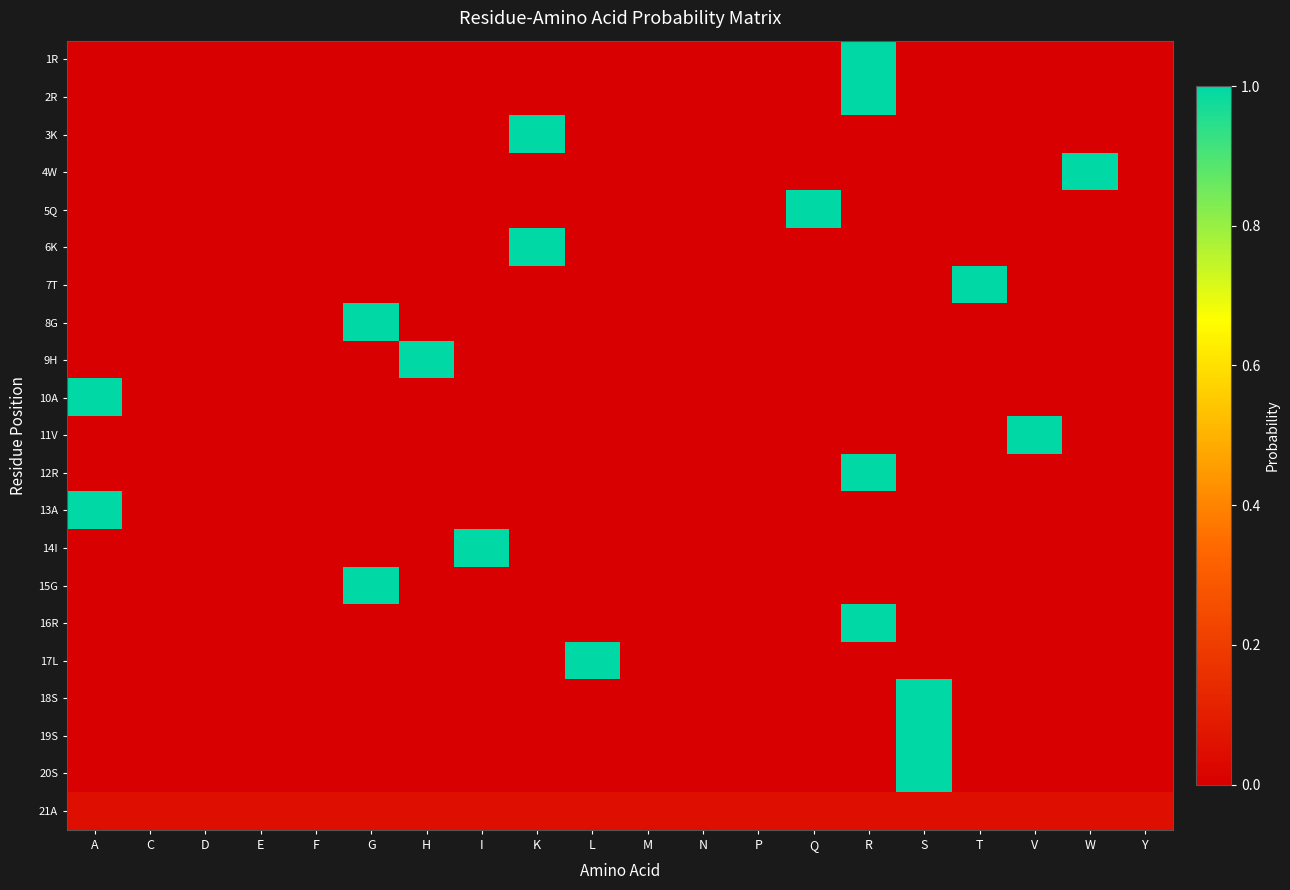

Rank the series at H from highest to lowest value.

9H, 21A, 1R, 2R, 3K, 4W, 5Q, 6K, 7T, 8G, 10A, 11V, 12R, 13A, 14I, 15G, 16R, 17L, 18S, 19S, 20S